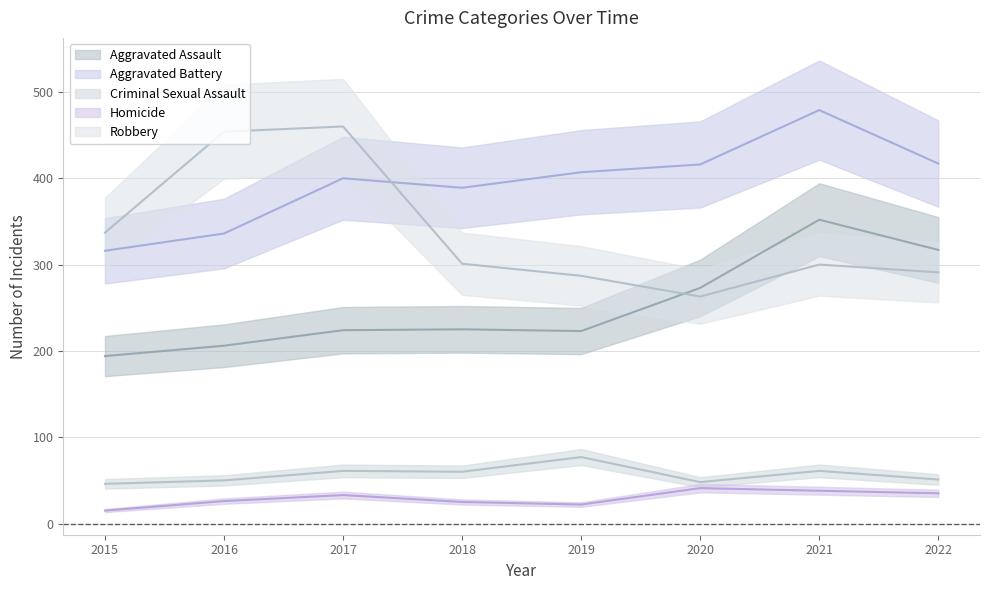

Rank the series at 2021 from highest to lowest value.

Aggravated Battery, Aggravated Assault, Robbery, Criminal Sexual Assault, Homicide